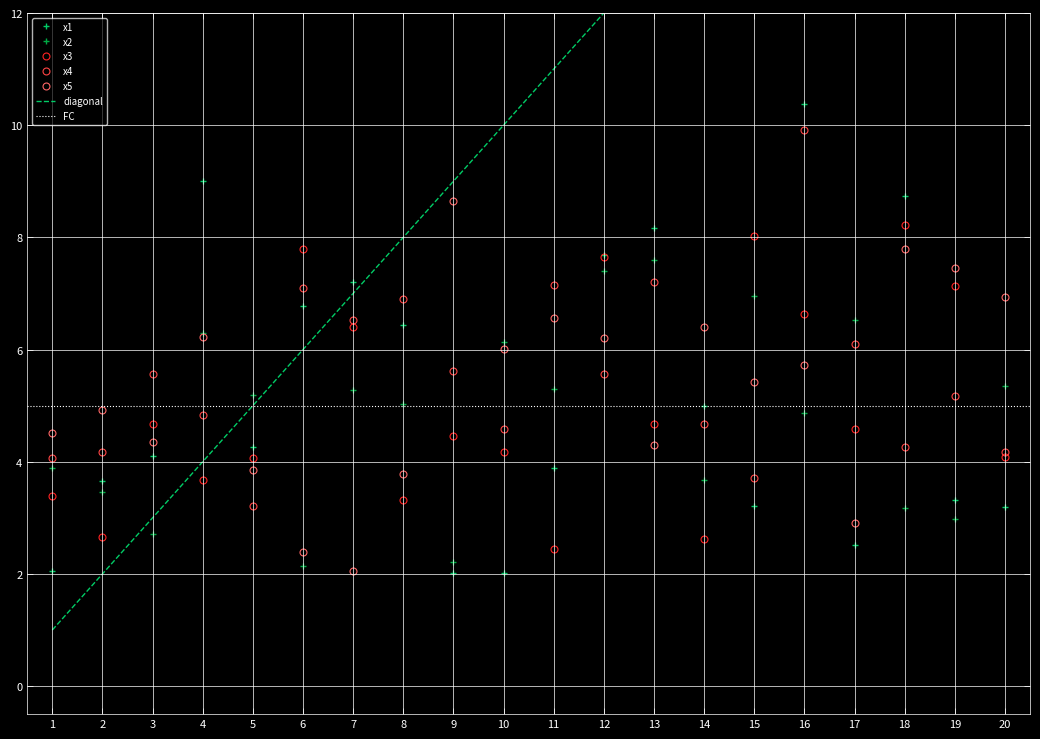

What is the difference between the x1 values at 10 and 12?

5.7